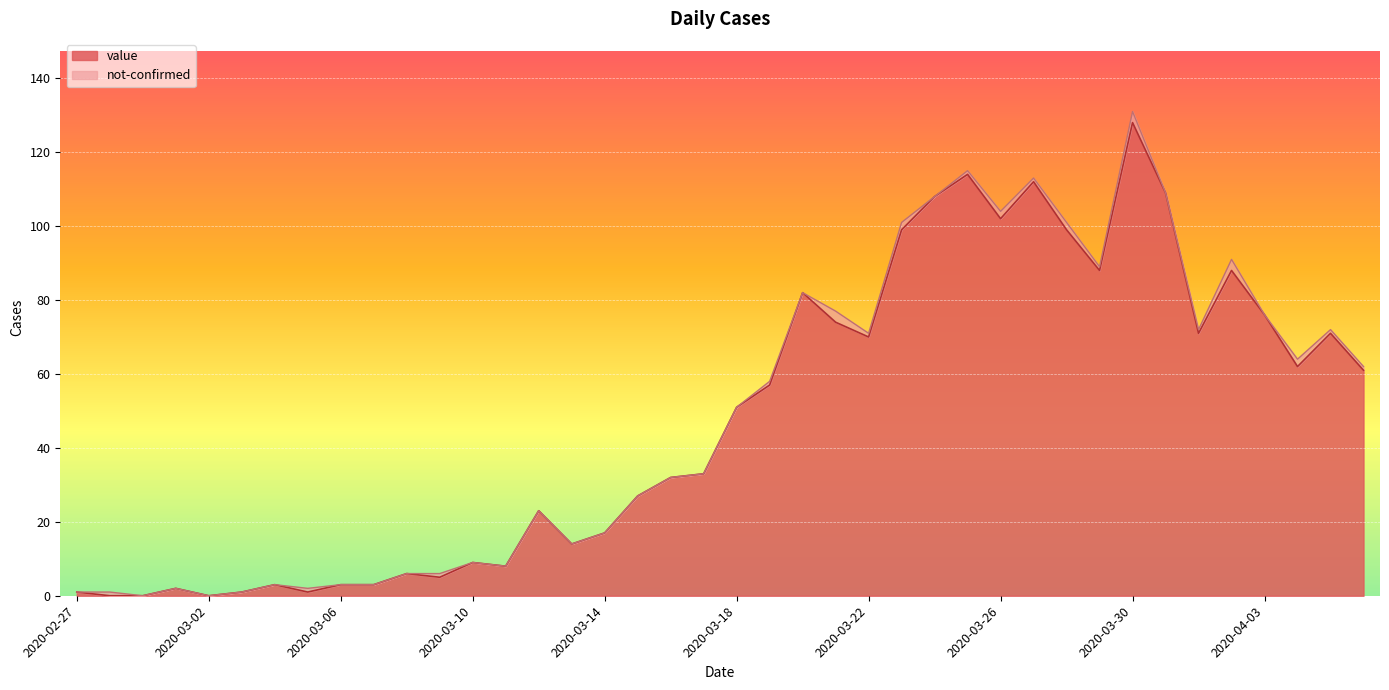

The chart shows a value of 0 at 2020-02-29. True or false?

True